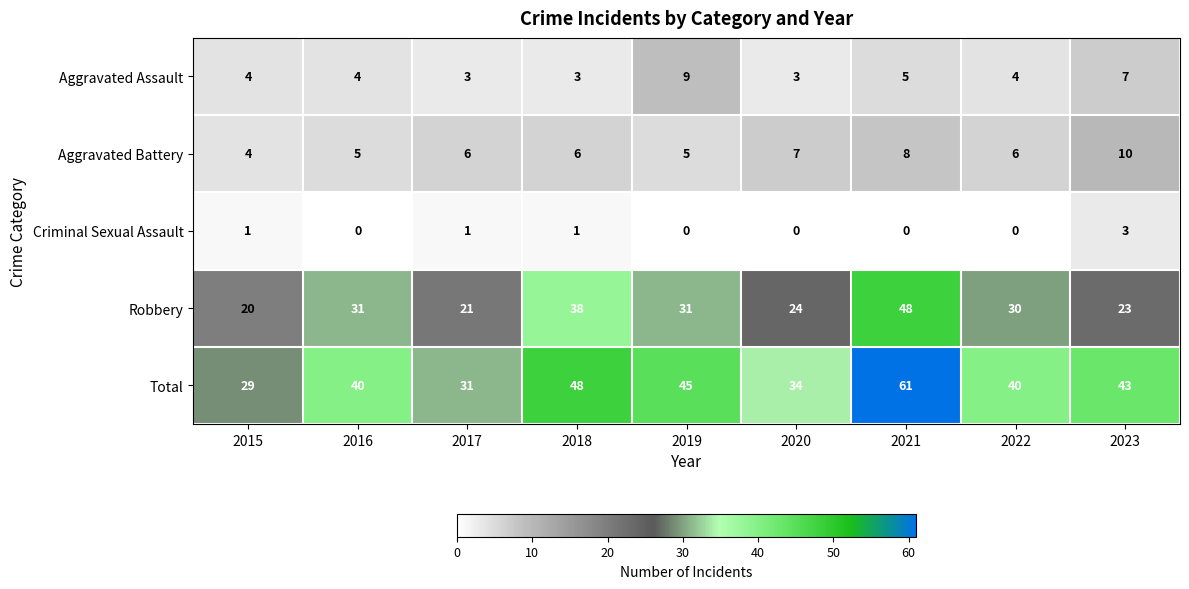

What is the difference between the maximum and minimum values in the Robbery series?

28